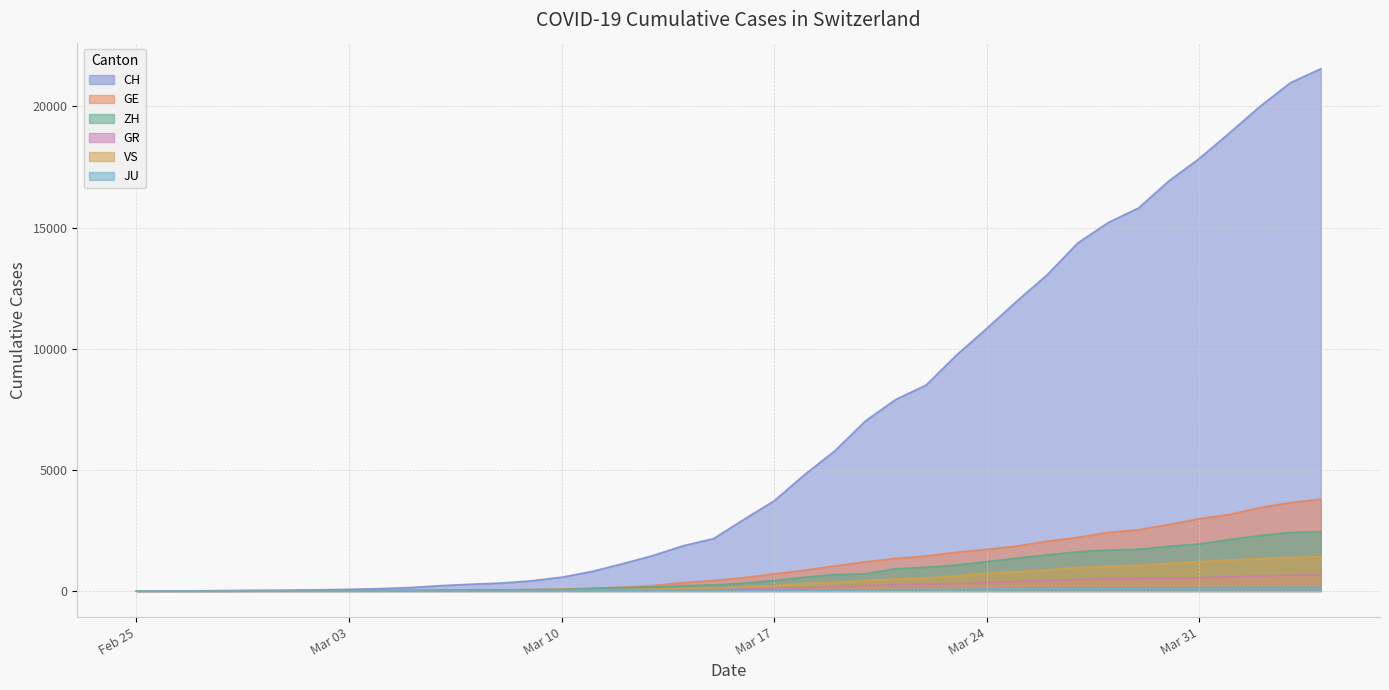

Reading left to right, transcribe all the data shown in this chart.

CH: 0	4	8	20	30	36	50	69	97	142	219	280	327	419	569	806	1124	1461	1866	2160	2954	3722	4801	5788	7014	7904	8498	9735	10838	11975	13064	14367	15207	15809	16928	17852	18915	20005	20978	21554
GE: 0	1	1	5	9	10	11	14	16	20	30	43	45	60	79	113	154	225	347	430	551	705	857	1035	1204	1342	1445	1600	1717	1856	2057	2215	2419	2530	2743	2984	3160	3445	3650	3788
ZH: 0	0	2	2	6	7	10	13	15	23	29	34	40	49	62	101	140	163	218	250	326	429	568	679	711	919	978	1067	1213	1357	1489	1616	1690	1722	1848	1936	2125	2289	2417	2450
GR: 0	2	2	6	6	6	9	9	12	14	16	17	18	18	22	31	43	53	56	71	84	101	128	182	226	258	284	300	343	393	433	474	495	519	535	547	592	622	649	657
VS: 0	0	0	1	1	2	3	3	4	5	6	7	12	17	22	30	53	76	98	115	172	225	312	349	436	498	535	628	728	793	874	968	1017	1055	1144	1211	1282	1334	1385	1418
JU: 0	0	1	1	1	1	1	2	2	4	4	5	5	7	7	7	12	17	18	19	25	29	32	36	44	54	61	69	82	92	100	114	119	127	128	140	145	149	149	154